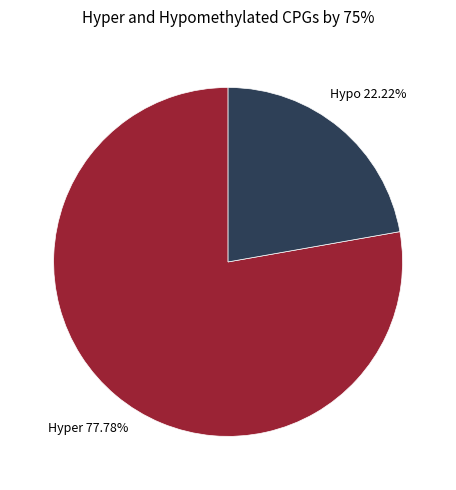

Does any single category account for the majority?

Yes